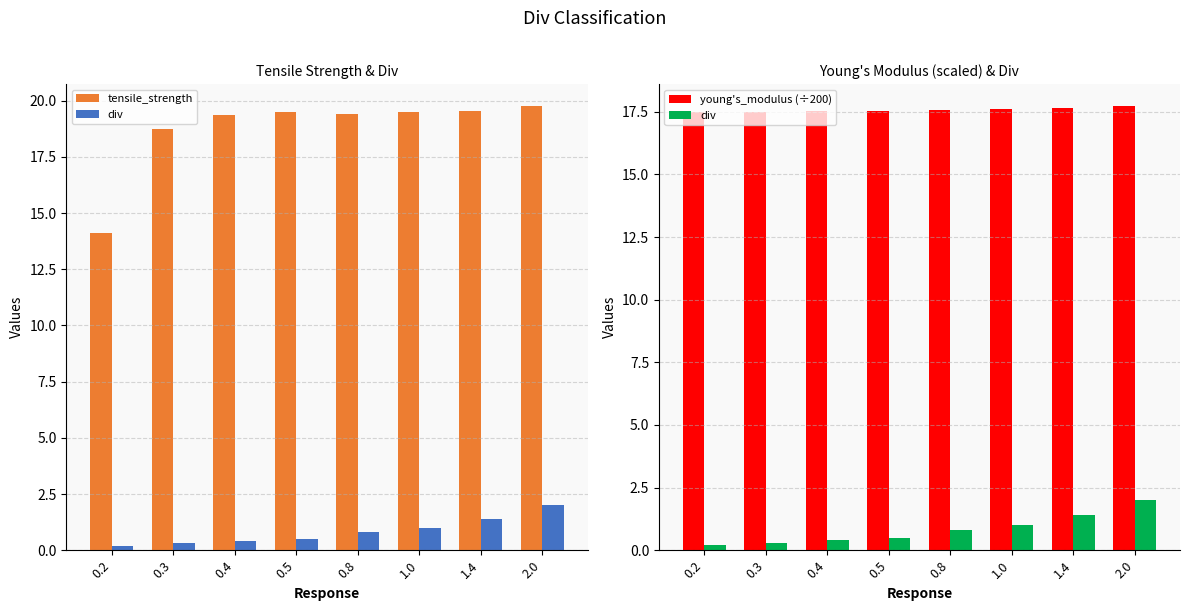

Is the value of div at 2.0 greater than the value of tensile_strength at 0.8?

No